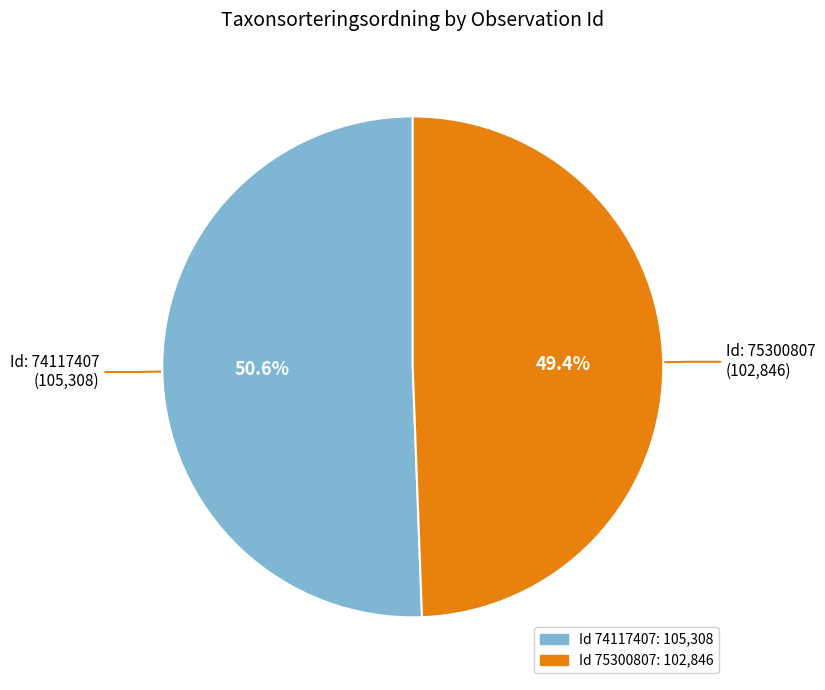

Does any single category account for the majority?

Yes